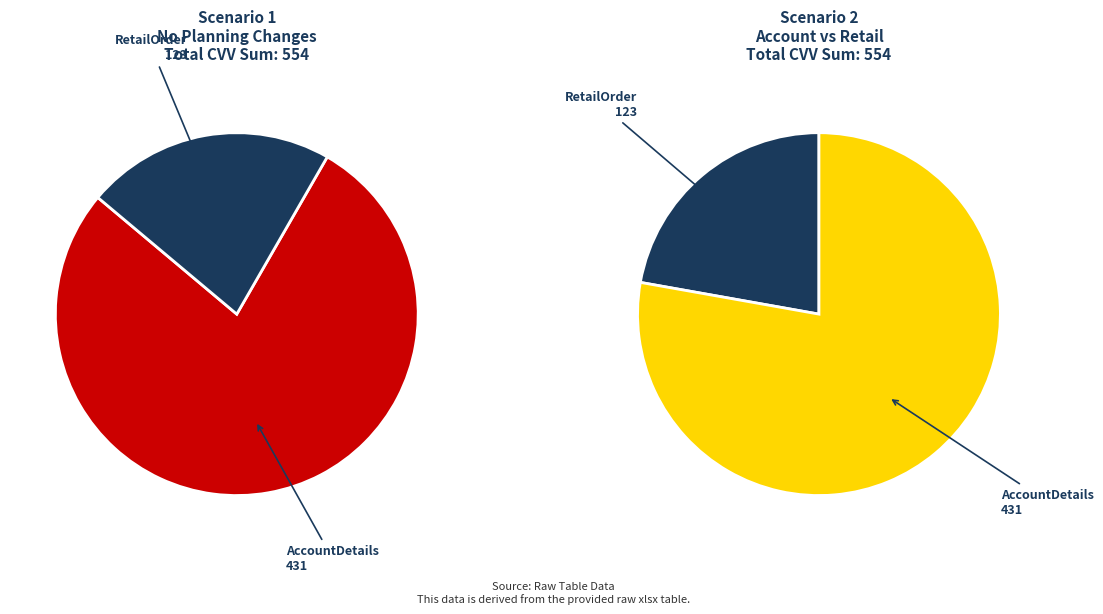

What is the largest slice in the pie chart?

AccountDetails